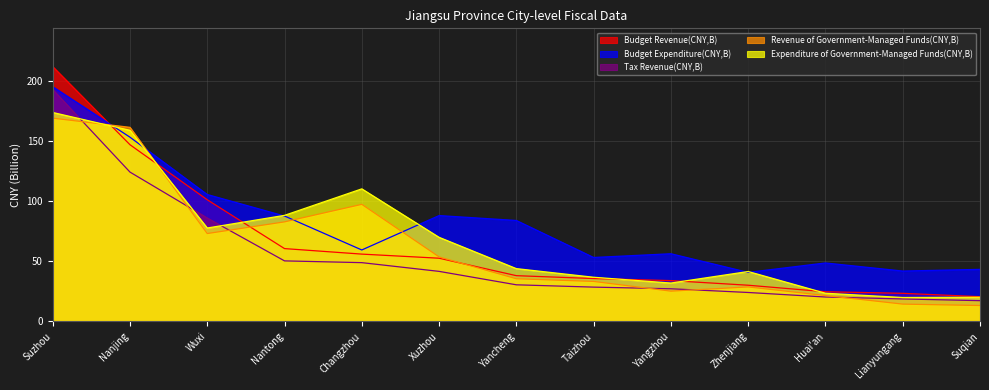

Between Taizhou and Suzhou, which is larger?

Suzhou